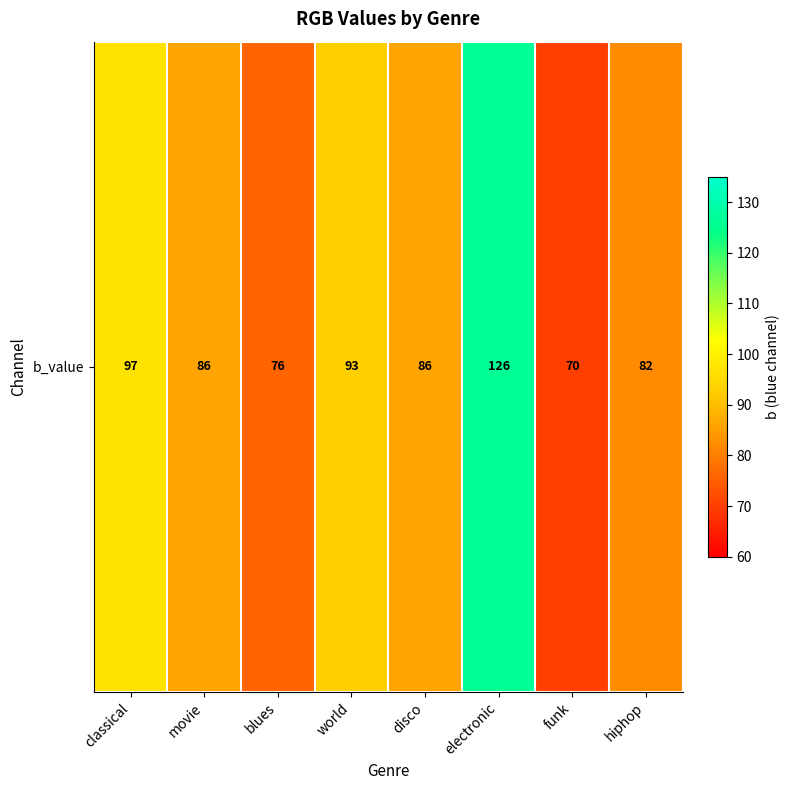

Reading left to right, what are all the values shown in this chart?

97	86	76	93	86	126	70	82